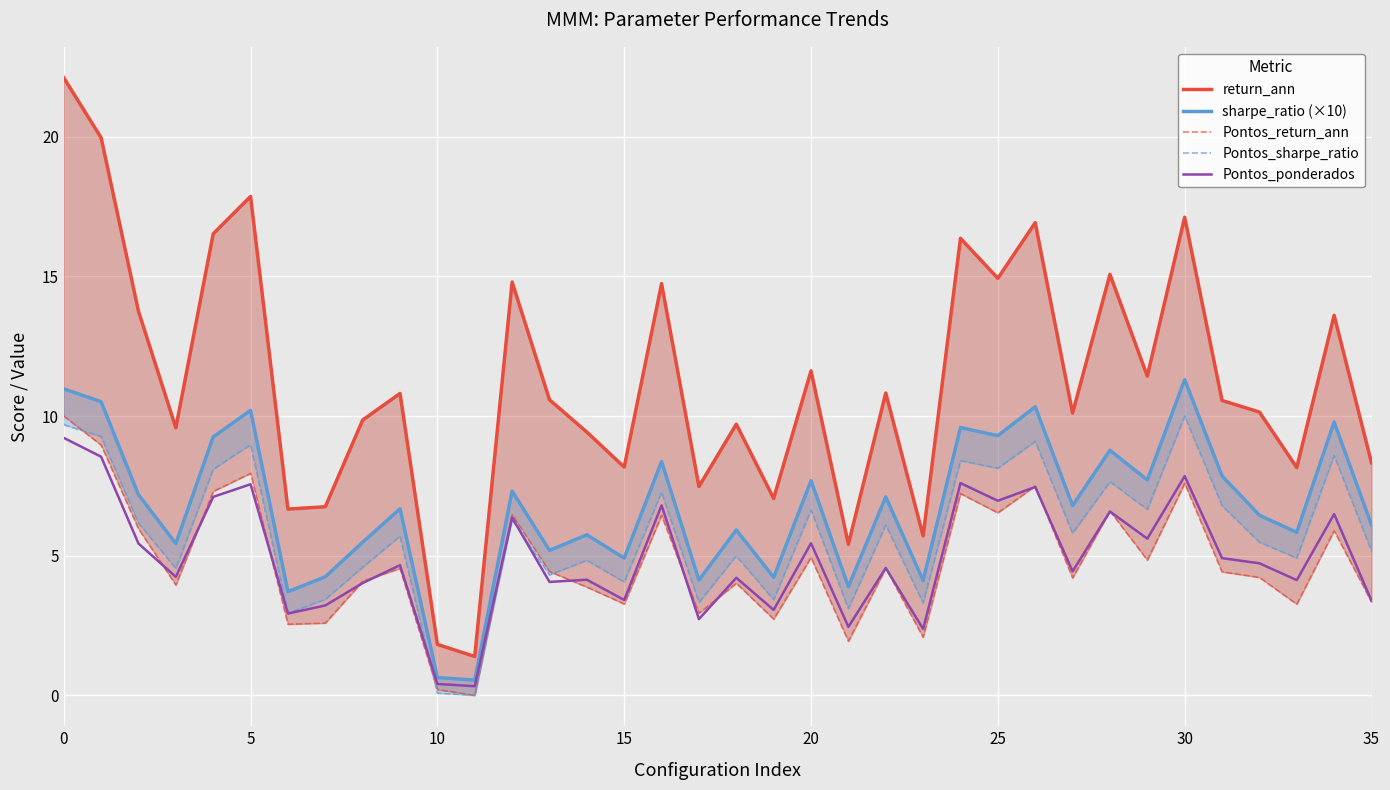

Is it true that Pontos_ponderados equals 3.4 at 35?

True